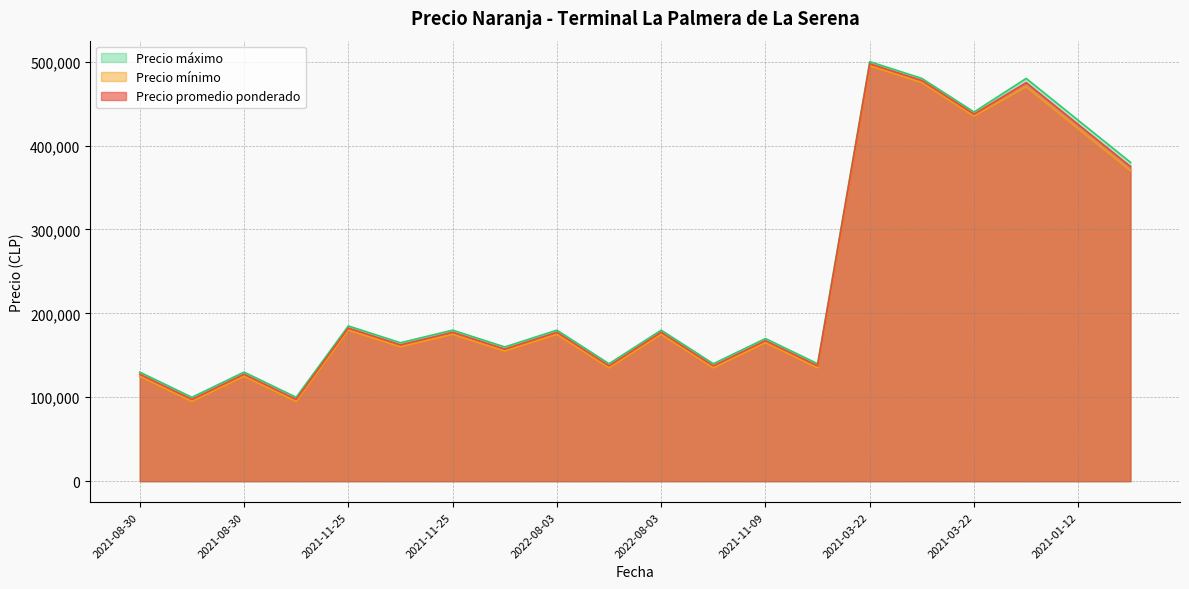

Rank the series at 2021-01-12 from highest to lowest value.

Precio máximo, Precio promedio ponderado, Precio mínimo